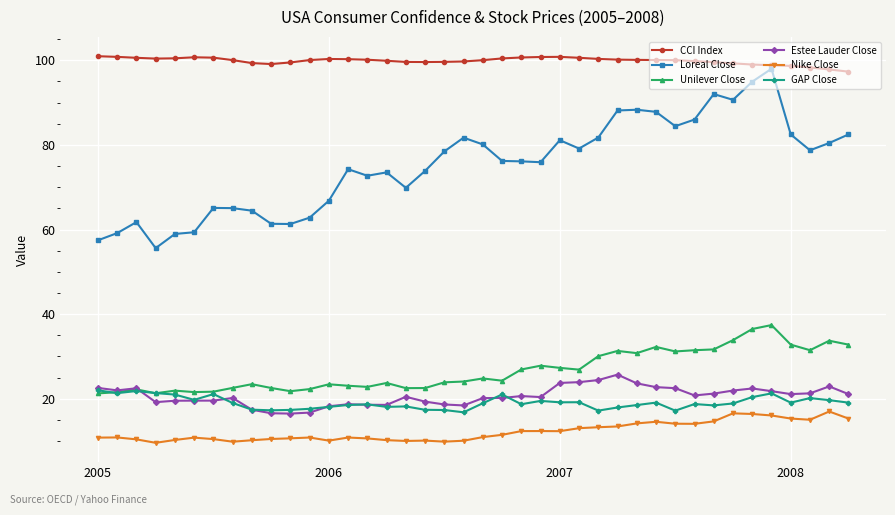

True or false: Loreal Close and Estee Lauder Close cross at least once.

False